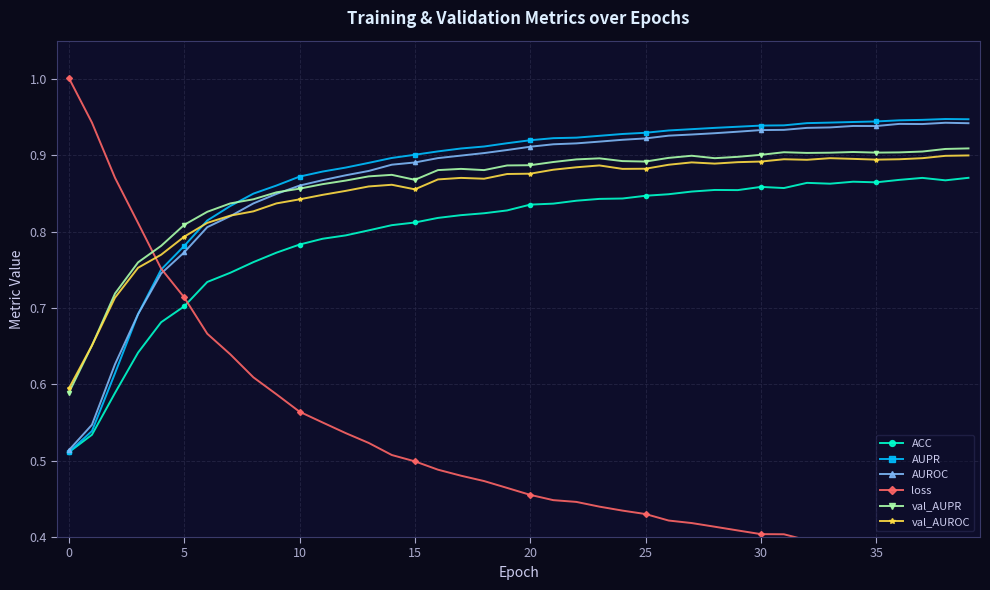

True or false: val_AUPR has more than 1 interior local peaks.

True